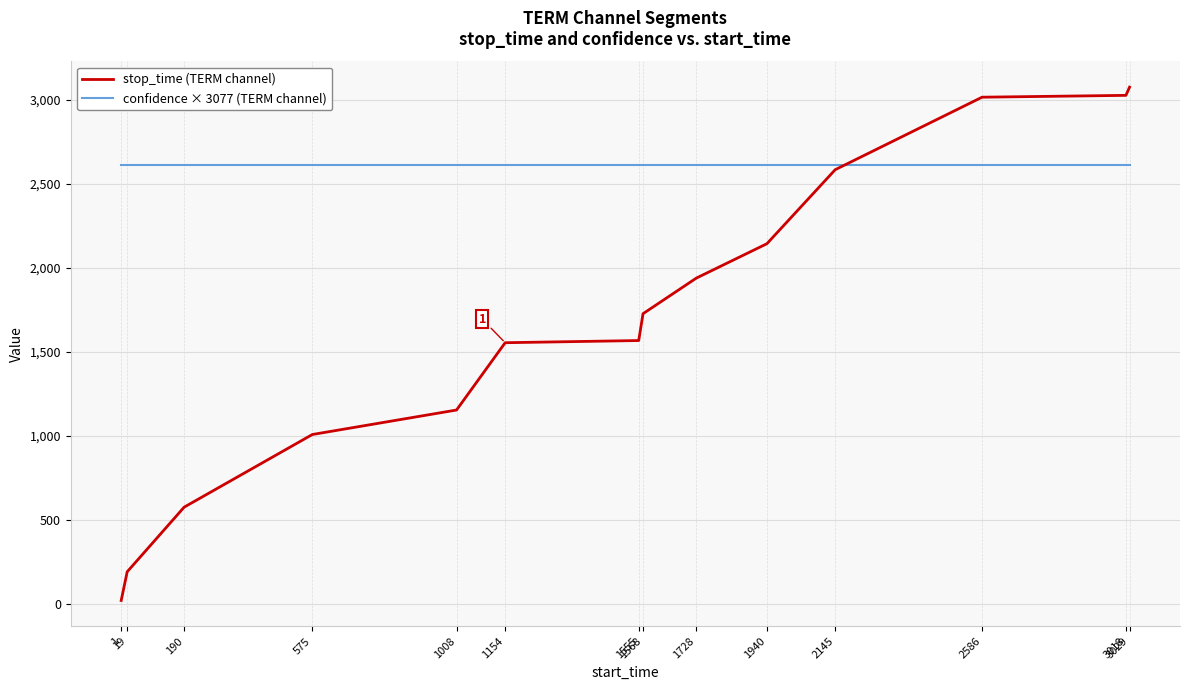

What is the highest value of the stop_time (TERM channel) series?

3077.0